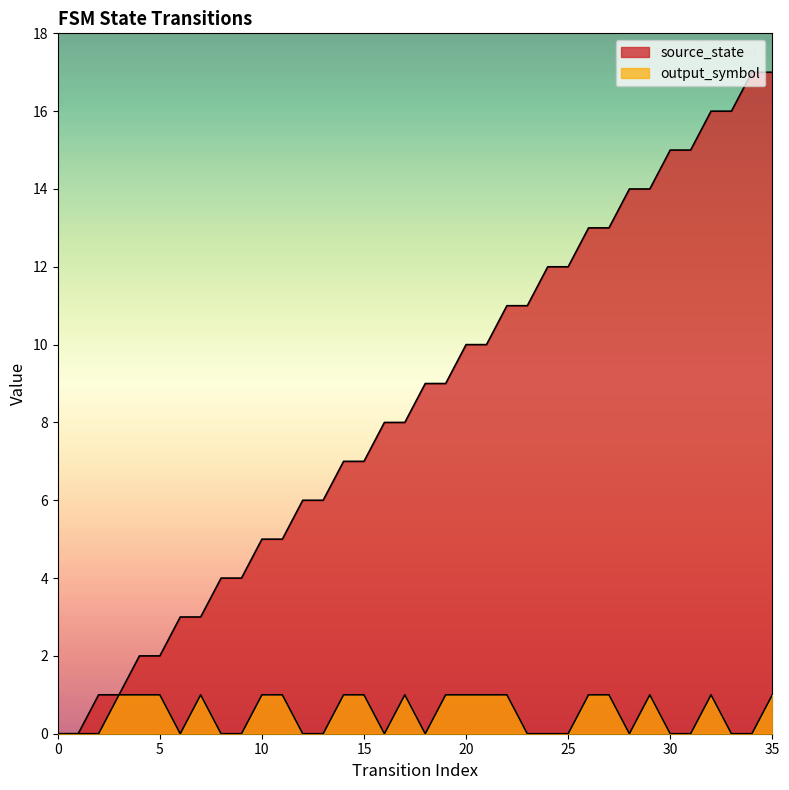

Reading left to right, extract all data points from this chart.

source_state: 0=0	1=0	2=1	3=1	4=2	5=2	6=3	7=3	8=4	9=4	10=5	11=5	12=6	13=6	14=7	15=7	16=8	17=8	18=9	19=9	20=10	21=10	22=11	23=11	24=12	25=12	26=13	27=13	28=14	29=14	30=15	31=15	32=16	33=16	34=17	35=17
output_symbol: 0=0	1=0	2=0	3=1	4=1	5=1	6=0	7=1	8=0	9=0	10=1	11=1	12=0	13=0	14=1	15=1	16=0	17=1	18=0	19=1	20=1	21=1	22=1	23=0	24=0	25=0	26=1	27=1	28=0	29=1	30=0	31=0	32=1	33=0	34=0	35=1